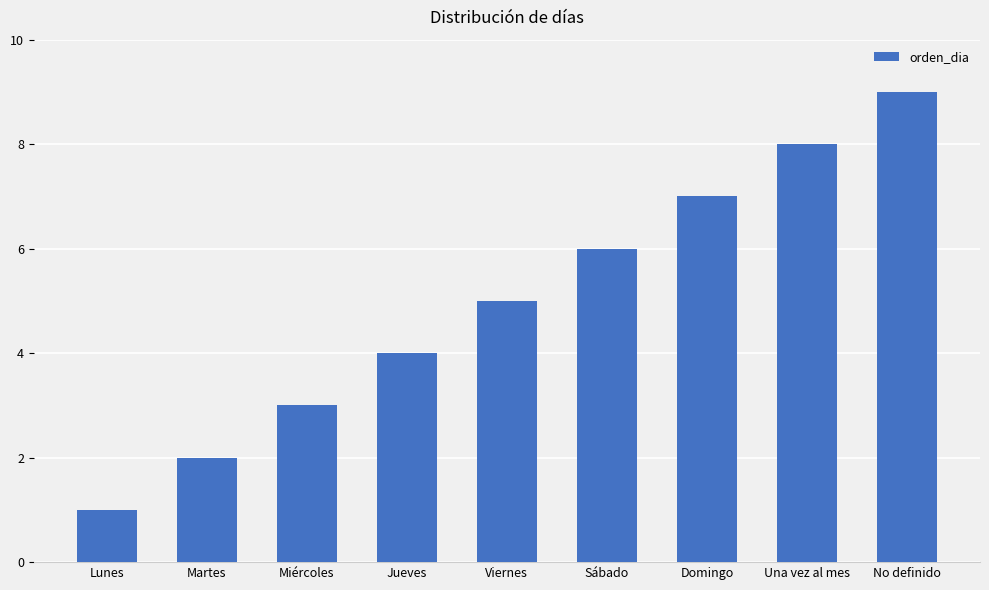

The chart shows a value of 10 at Sábado. True or false?

False